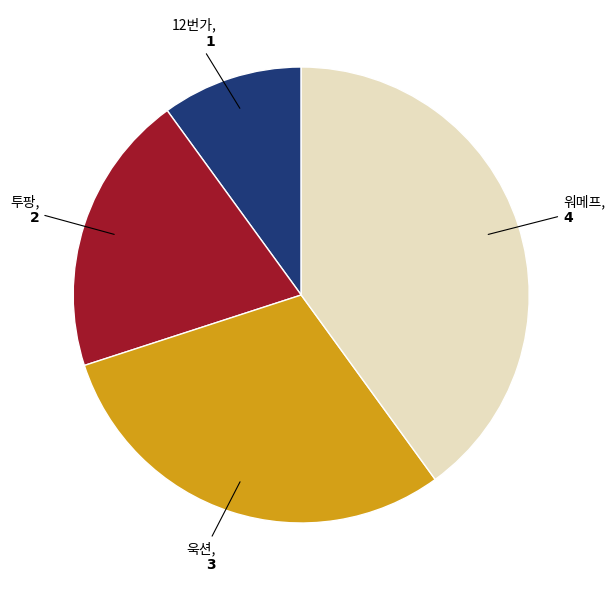

Combined, do 욱션 and 워메프 account for over 50%?

Yes